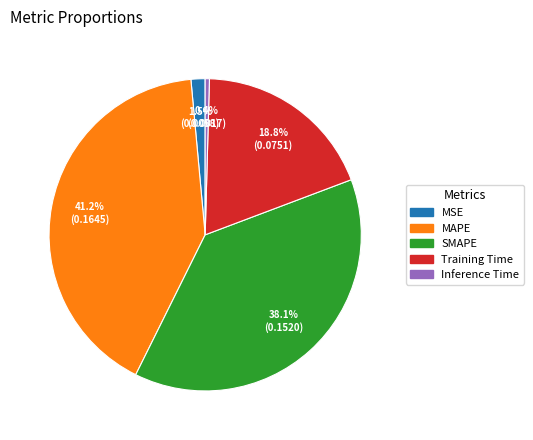

To the nearest percent, what is the difference between the largest and smallest slice percentages?

41%